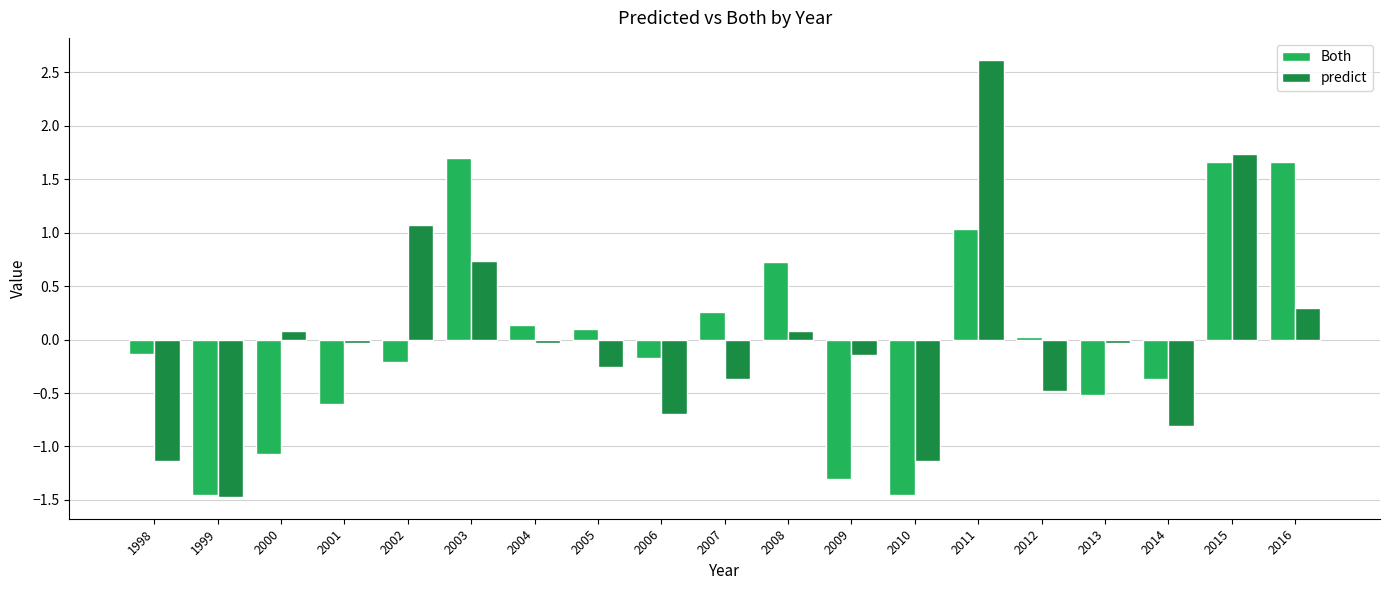

Which label corresponds to the largest value in the chart?

2011